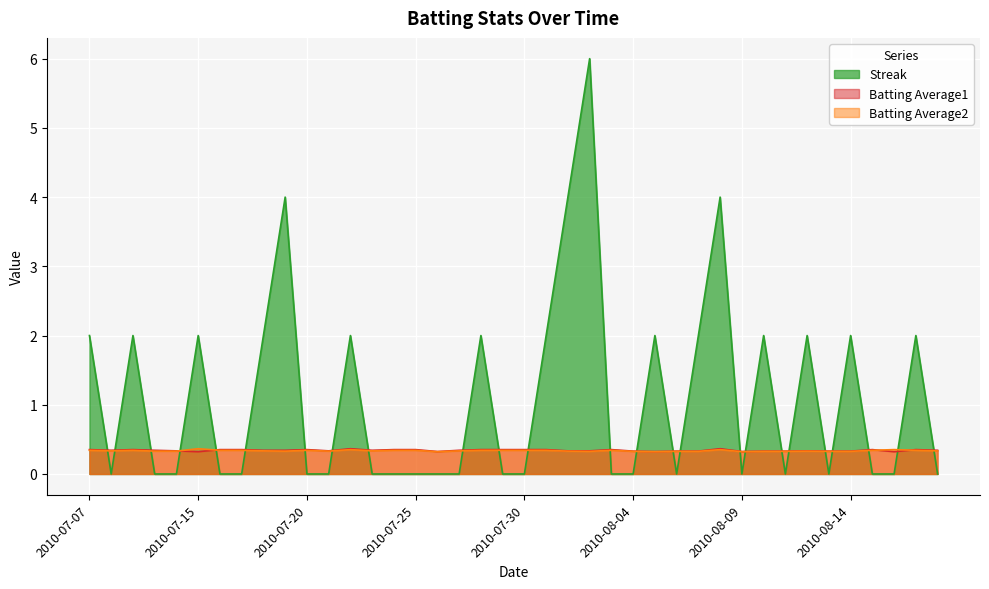

How many Streak values are between 0 and 2?

36